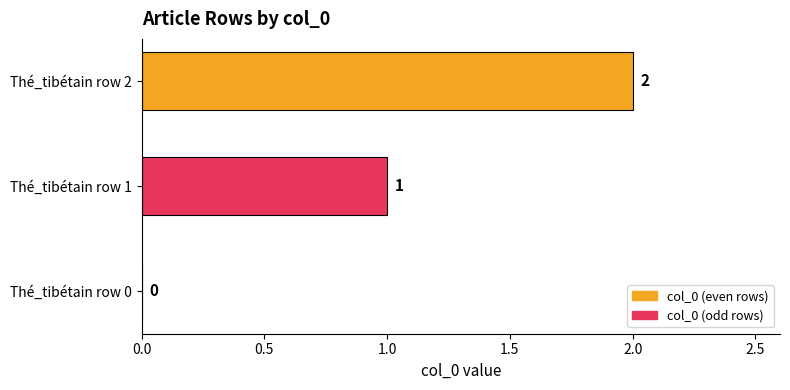

How many values are above zero?

2